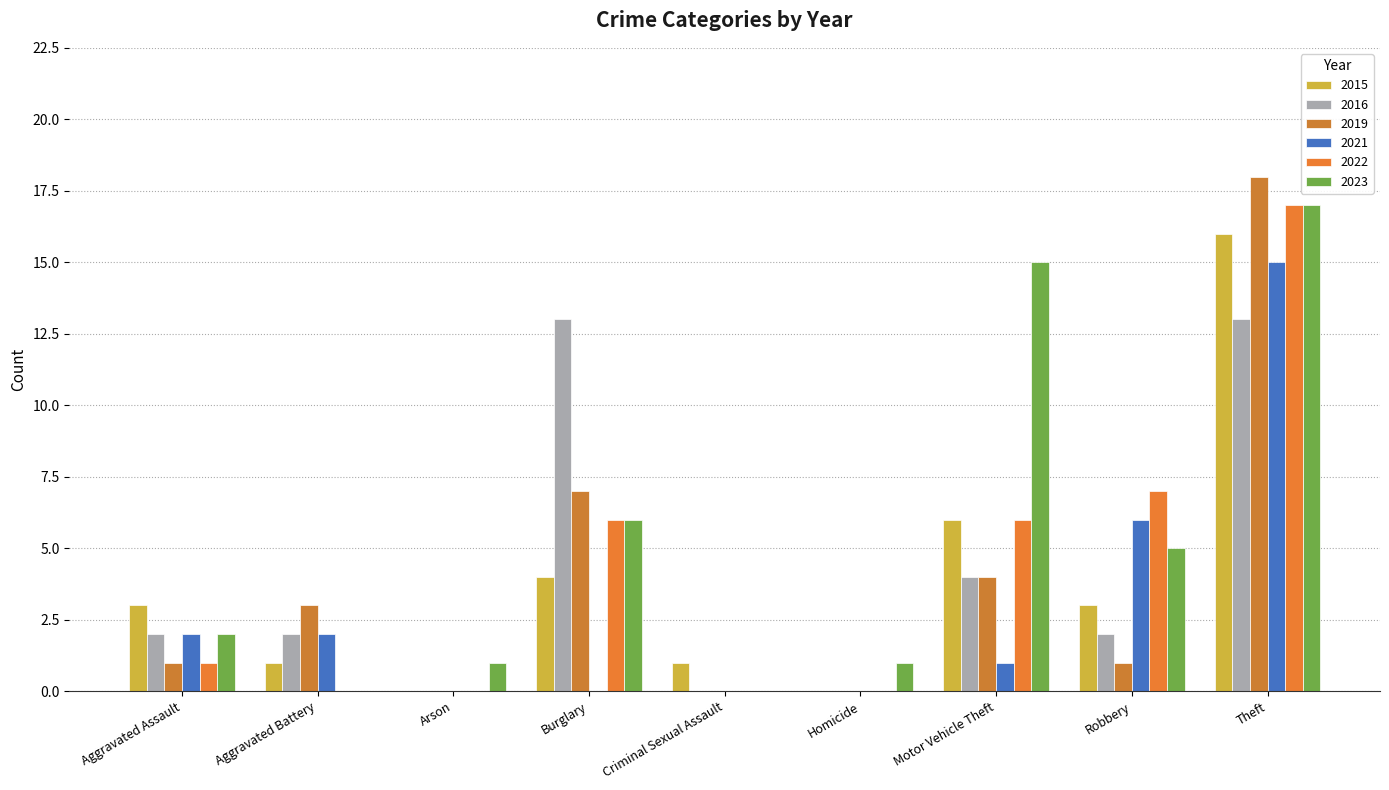

At which label is 2022 closest to 8?

Robbery